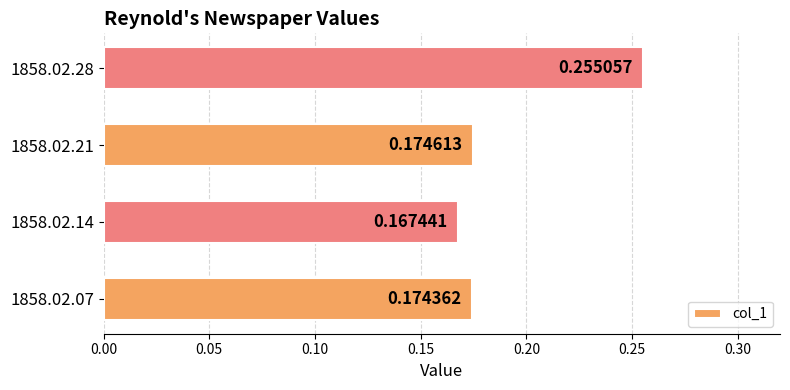

Does the chart contain any negative values?

No